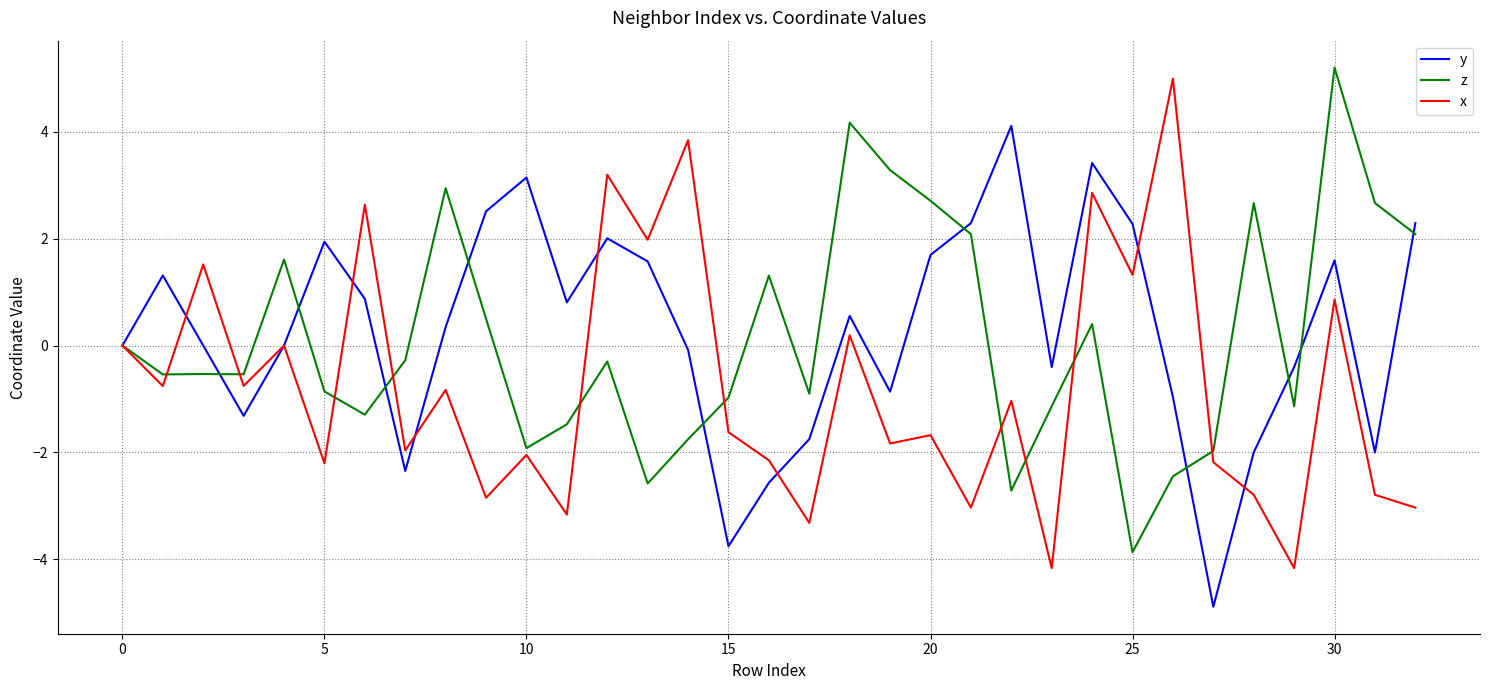

What is the maximum value shown in the chart?

5.2